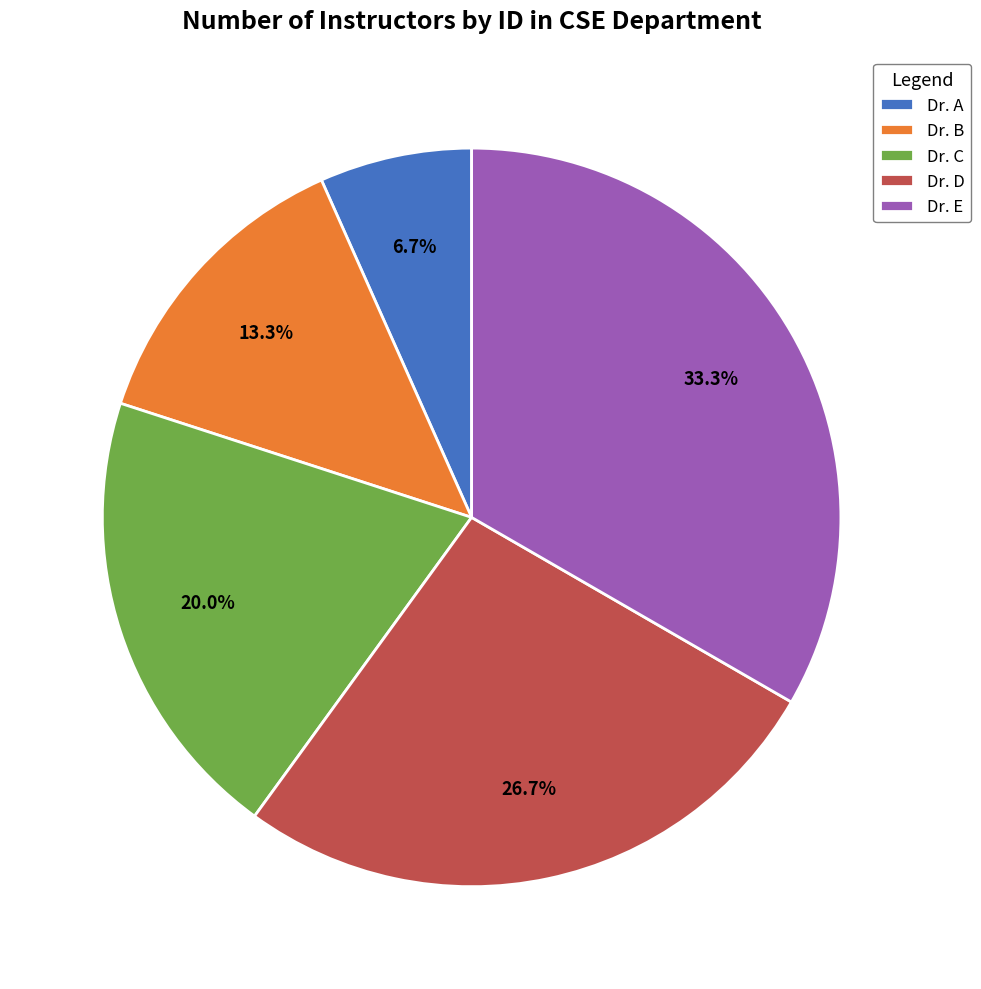

To the nearest percent, what percentage of the pie is Dr. A?

7%